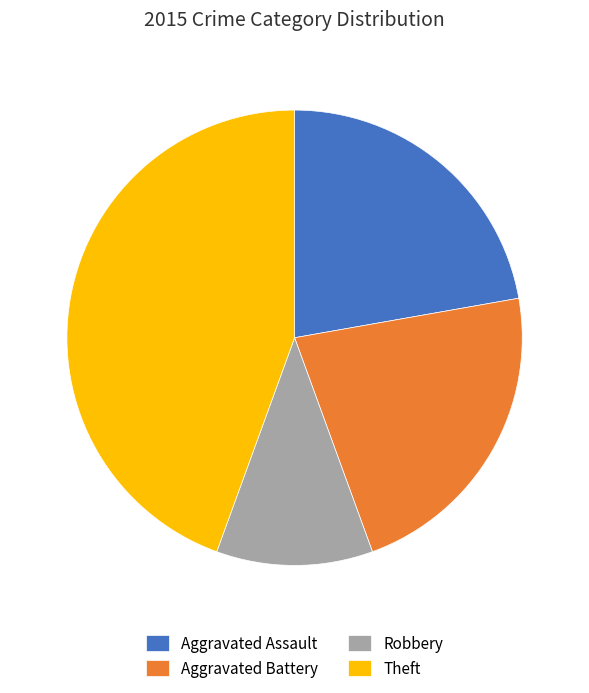

Between Theft and Robbery, which is larger?

Theft